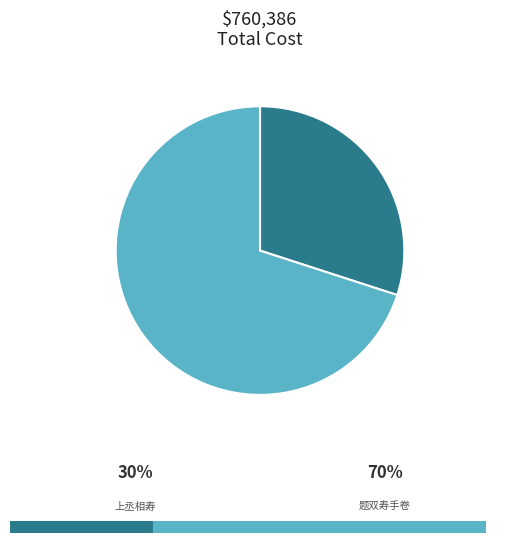

True or false: 题双寿手卷 accounts for 80% of the total.

False